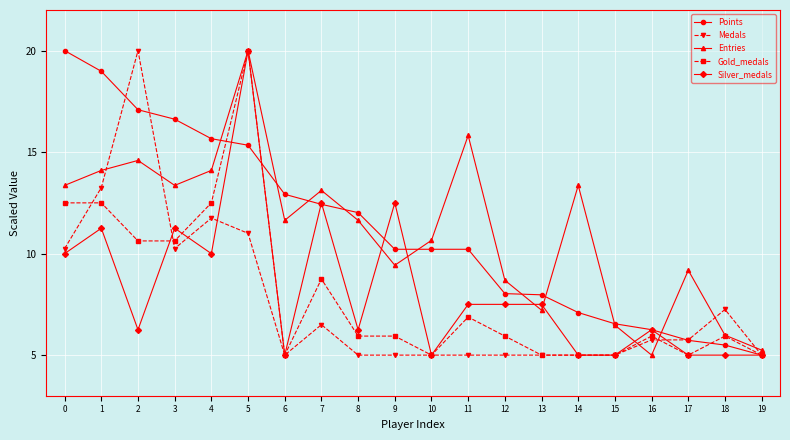

Is the value of Gold_medals at 7 greater than the value of Medals at 8?

Yes